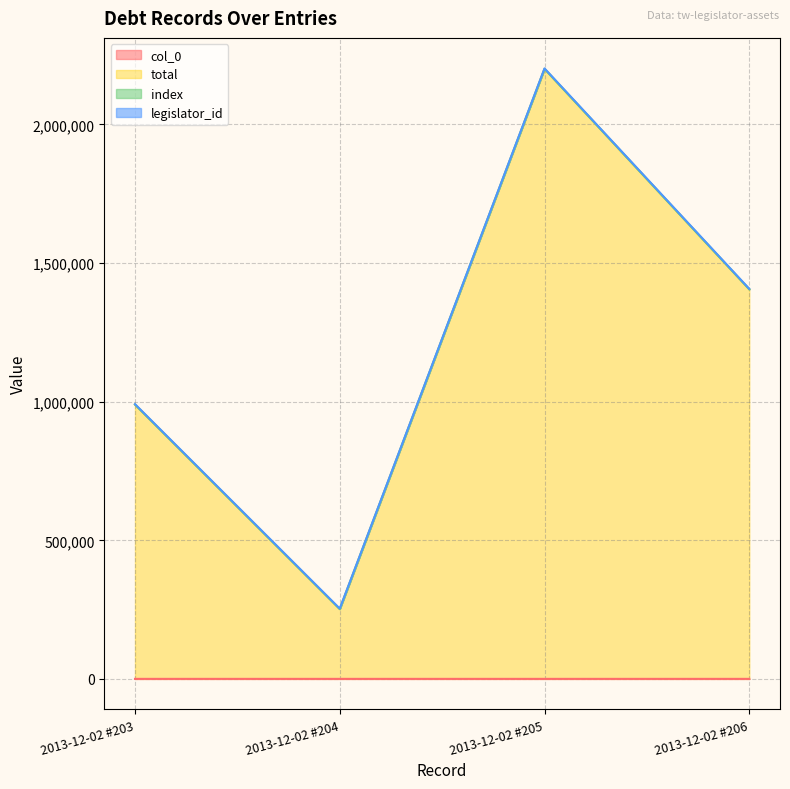

Does the chart have visible grid lines?

Yes